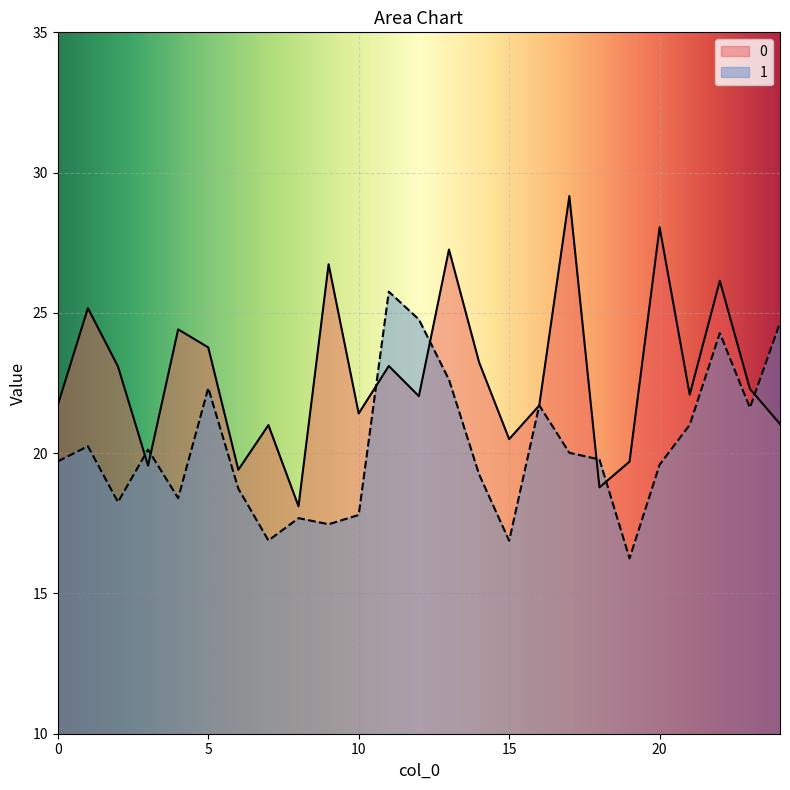

How many values in the 0 series exceed 22?

14